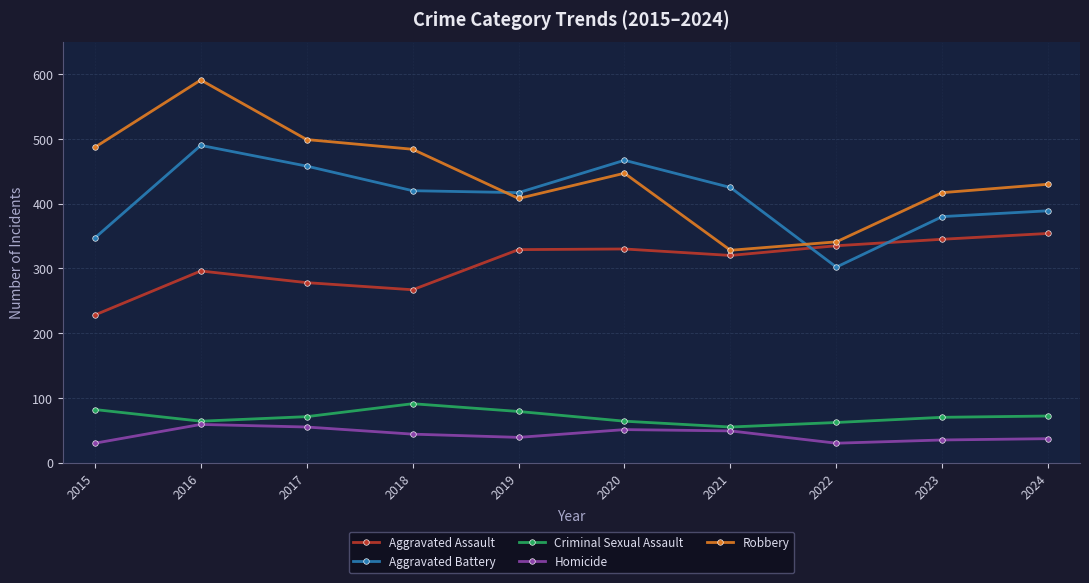

In Aggravated Assault, how many points are lower than both neighbors (excluding endpoints)?

2